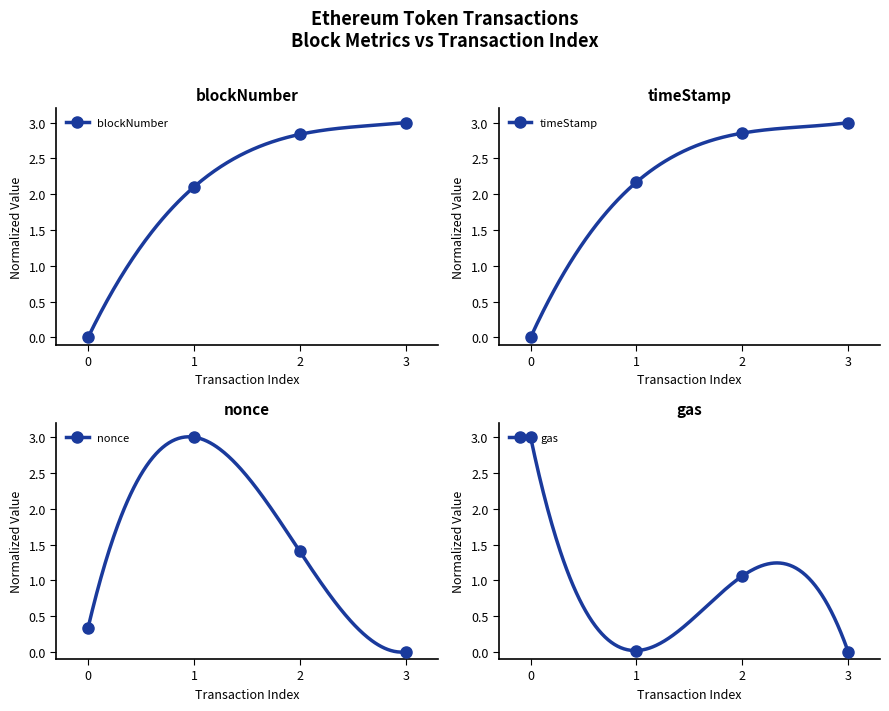

Which series has the largest total across all categories?

timeStamp